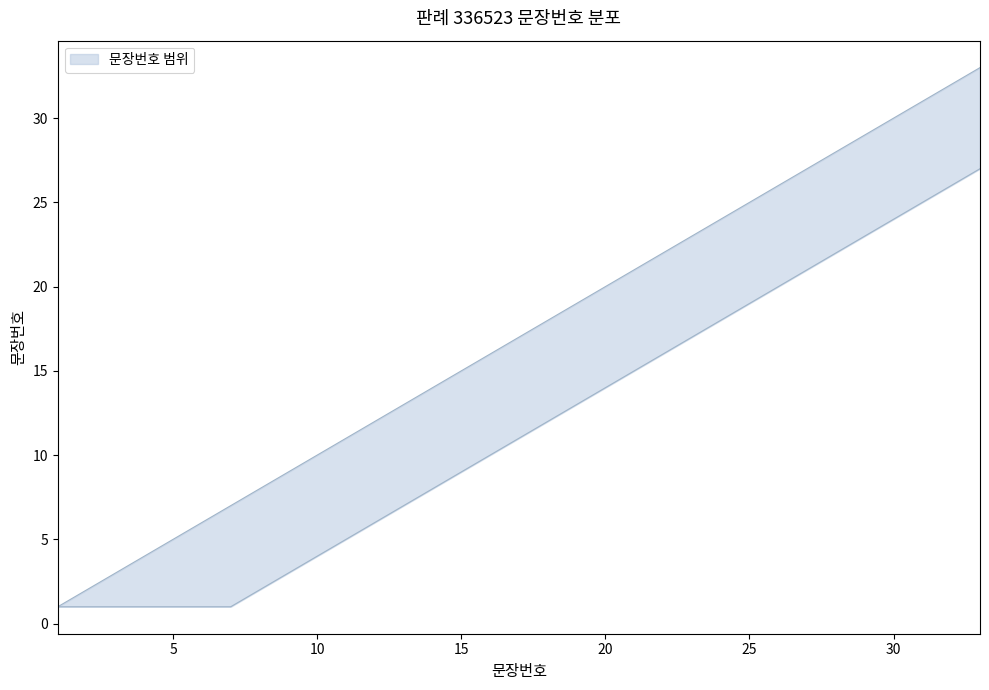

At which category does the chart reach its minimum across all series?

1